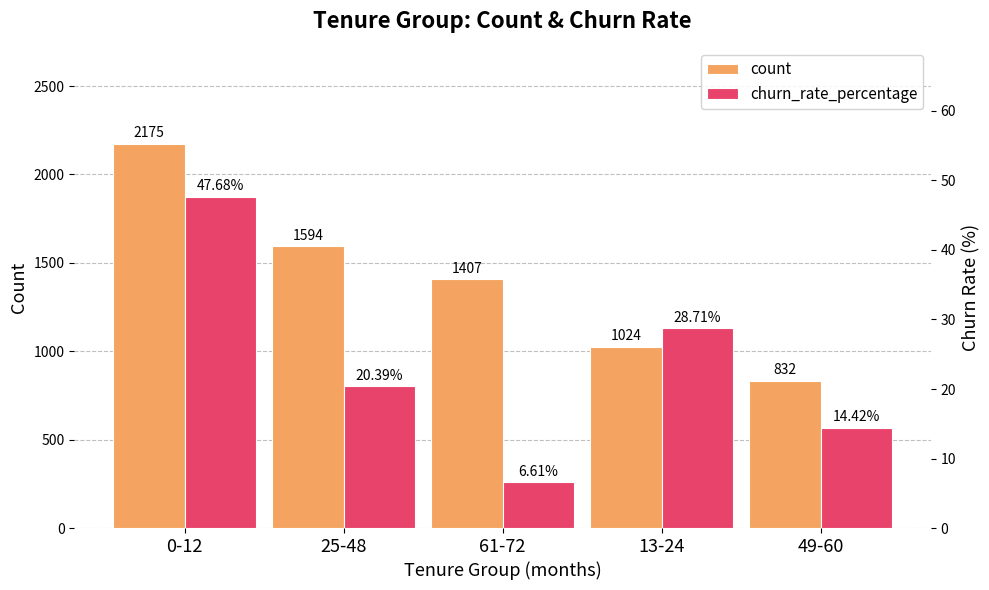

How many groups of bars are there?

5